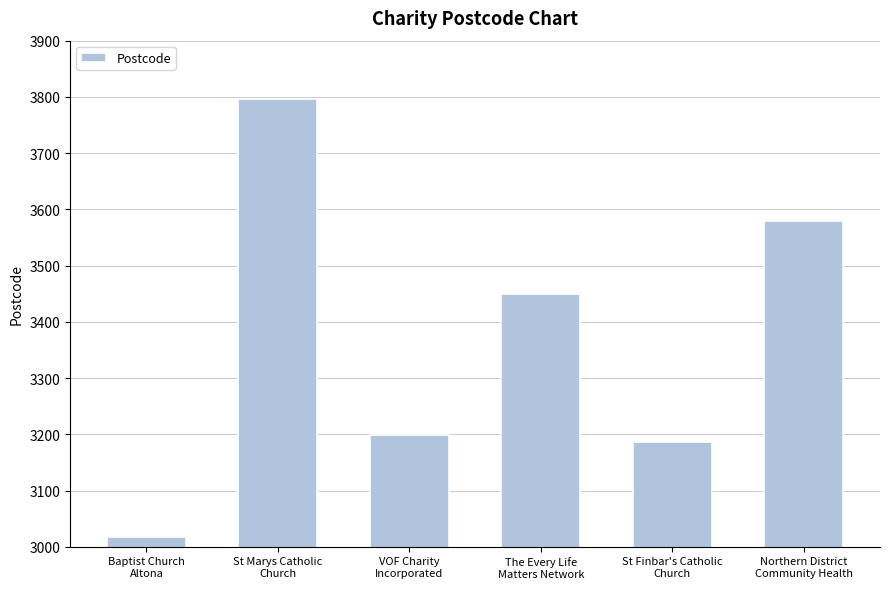

What is the sum of all values?

20229